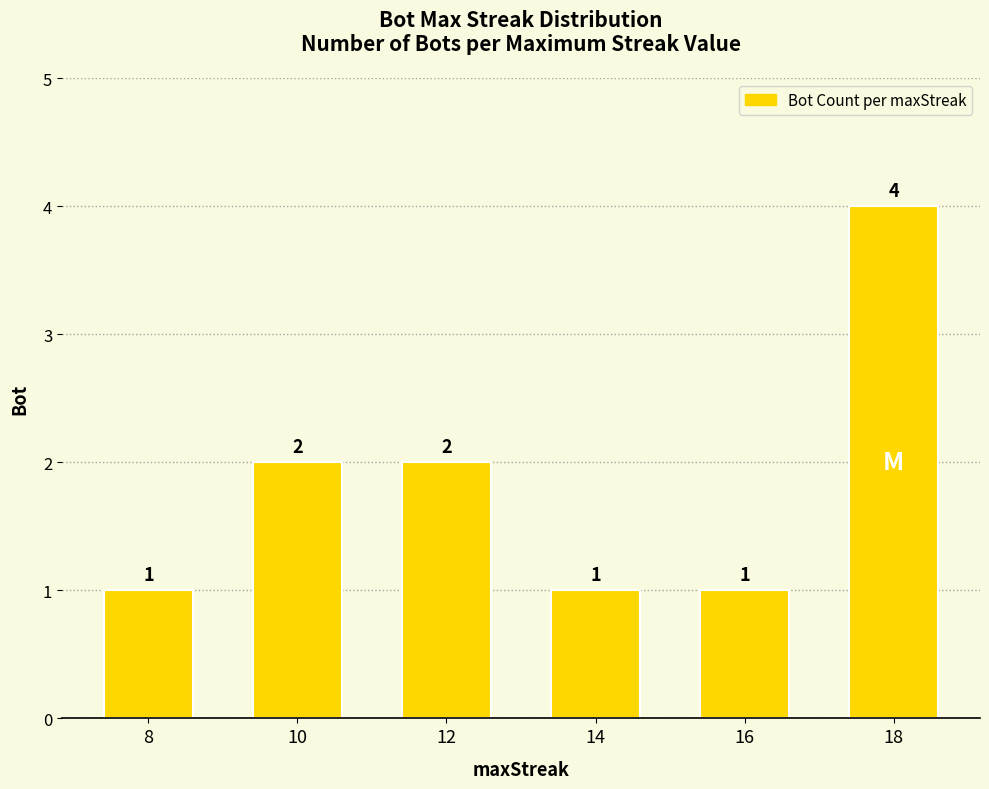

Which label corresponds to the largest value in the chart?

18